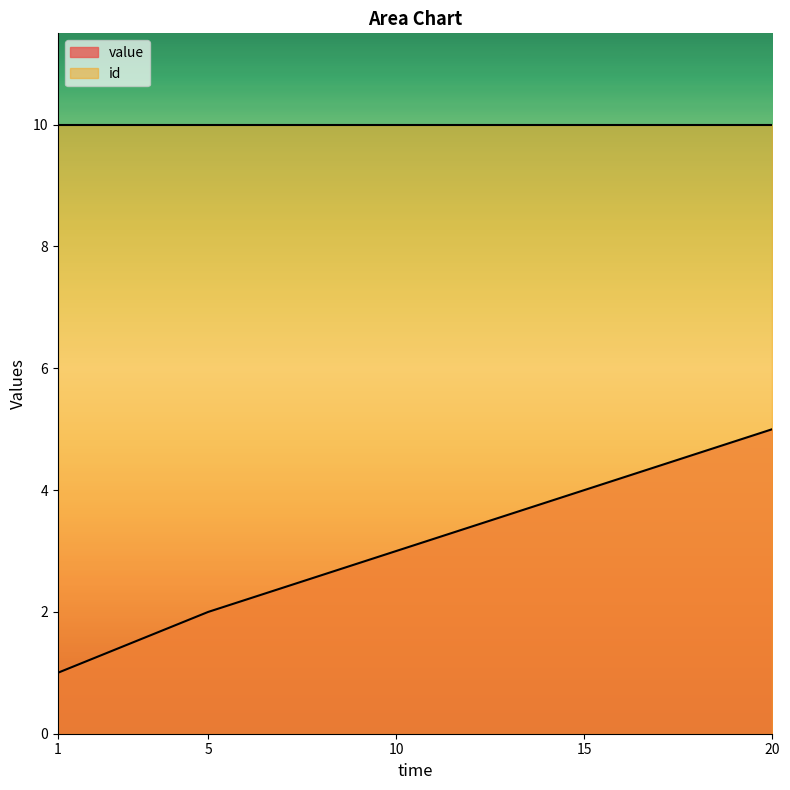

The value at 10 is 5. True or false?

False